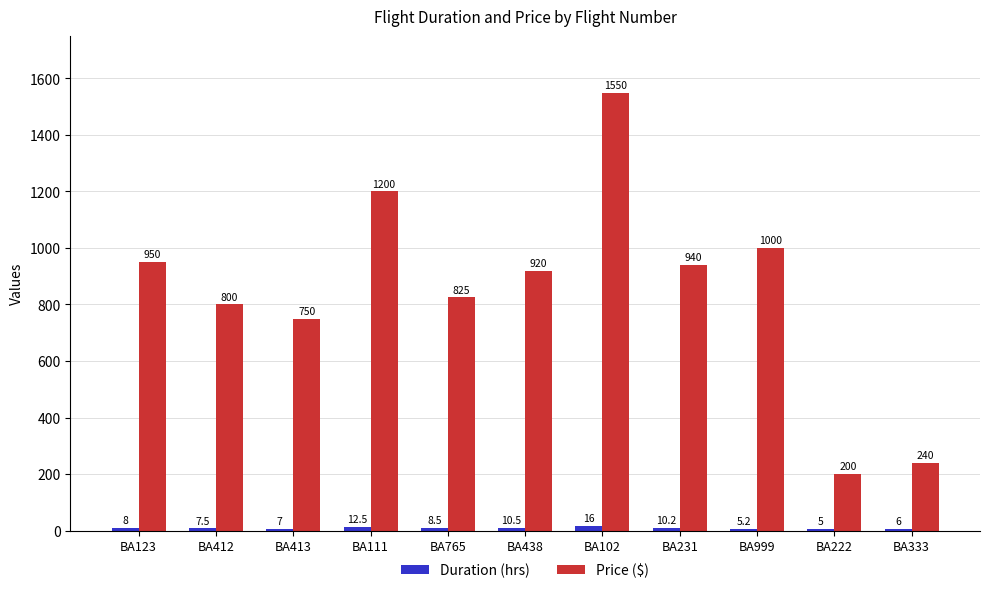

The value of Price ($) at BA999 is 1000.0. True or false?

True